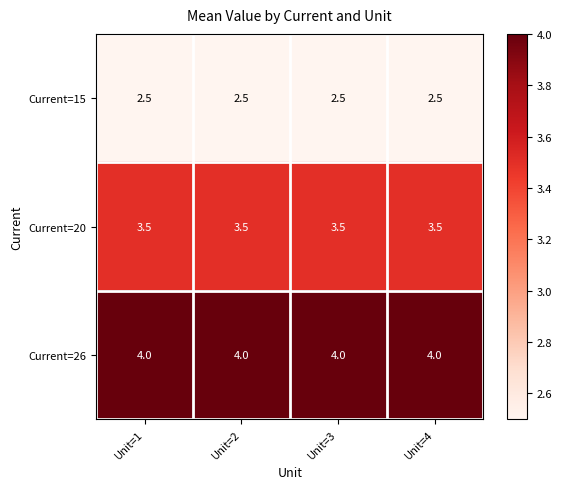

Rank the series by their maximum value, from highest to lowest.

Current=26, Current=20, Current=15